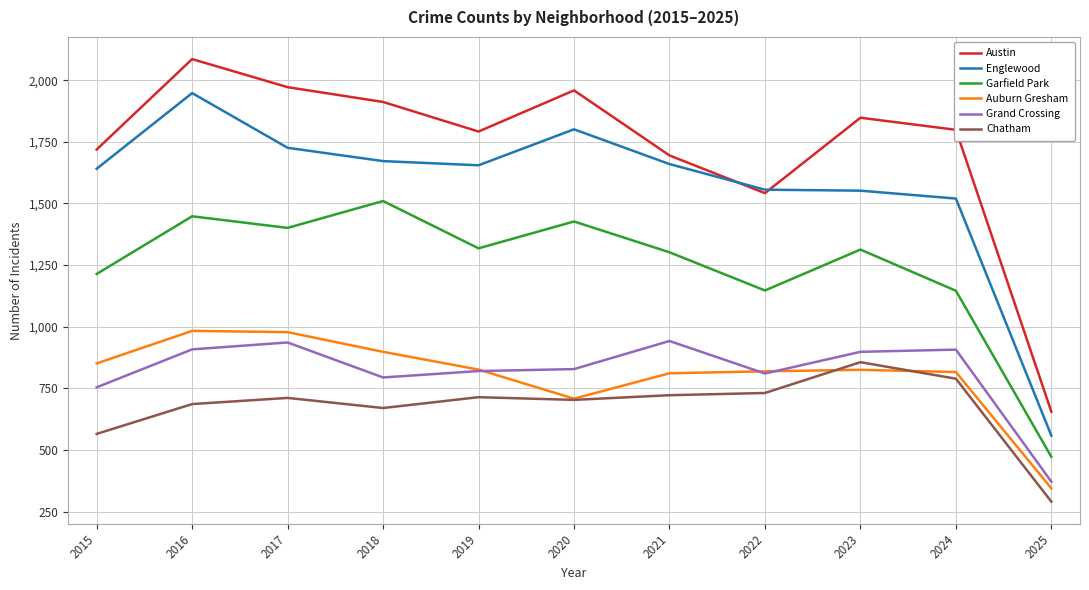

What is the spread (max minus min) of values at 2025?

365